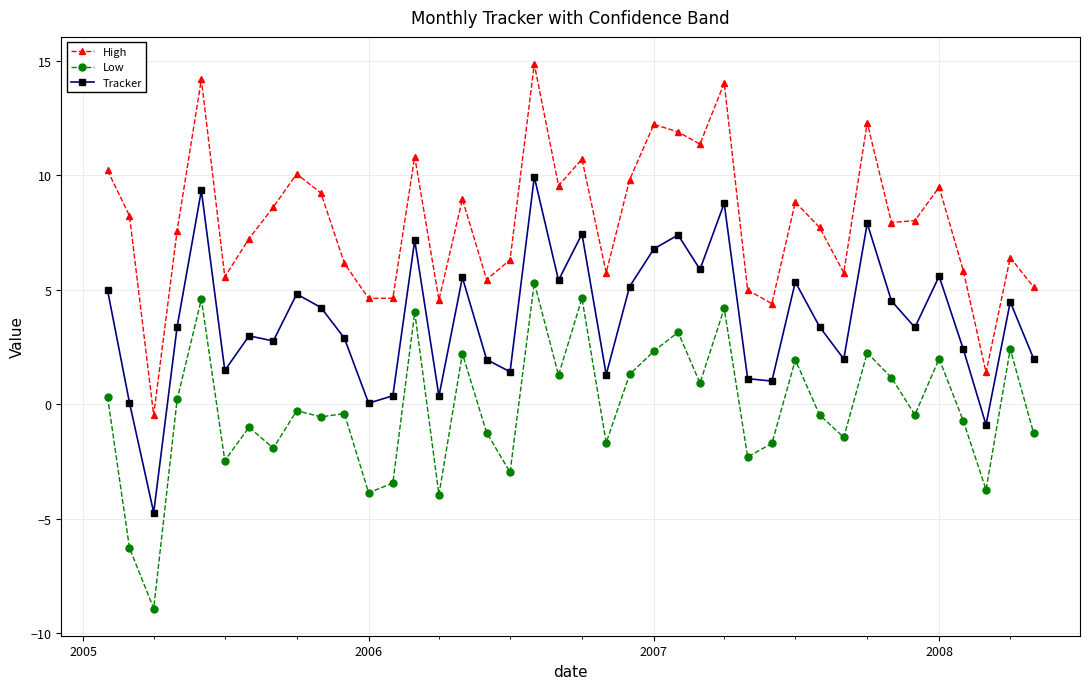

What is the smallest value displayed?

-8.9